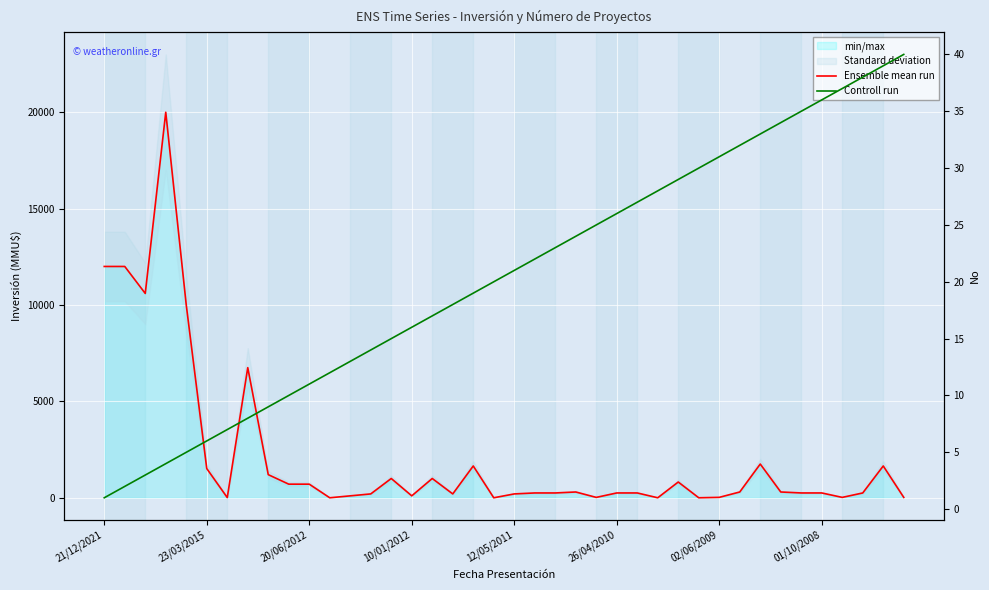

What is the sum of all Ensemble mean run values?

86887